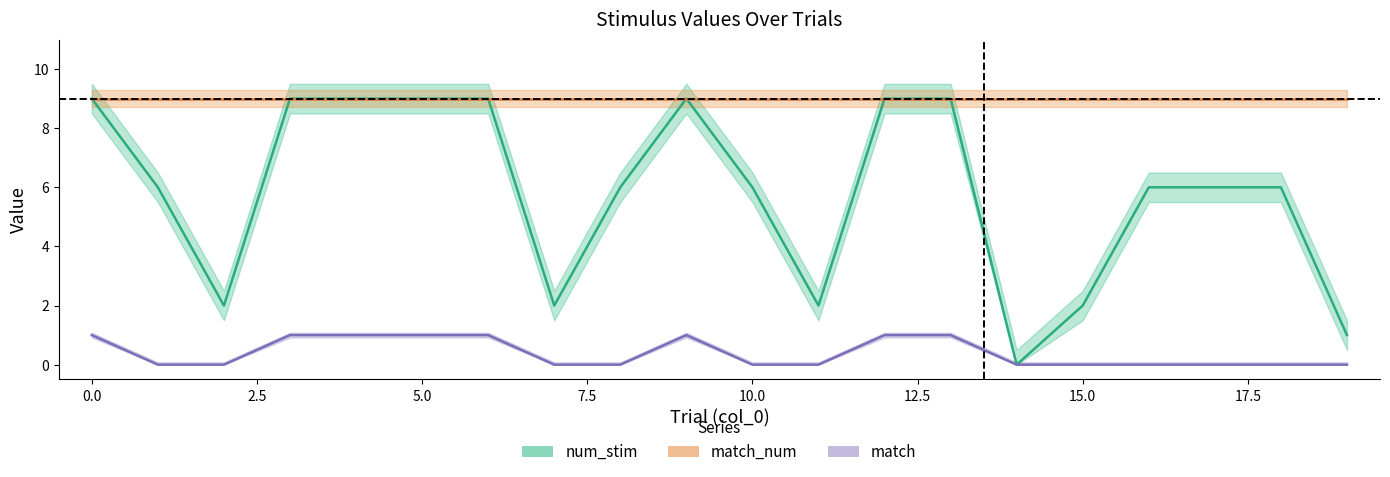

Does the chart have visible grid lines?

No